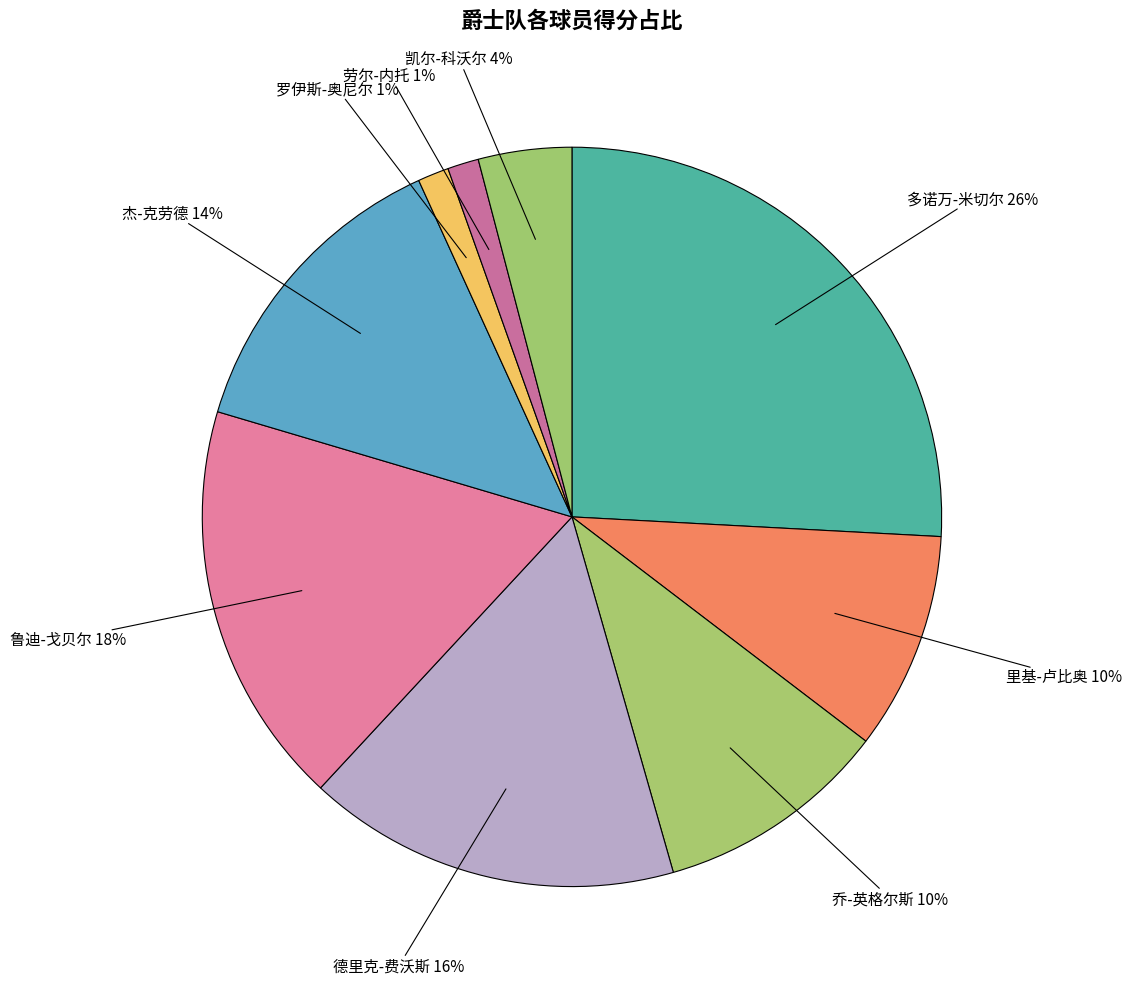

Count the number of slices in the pie.

9